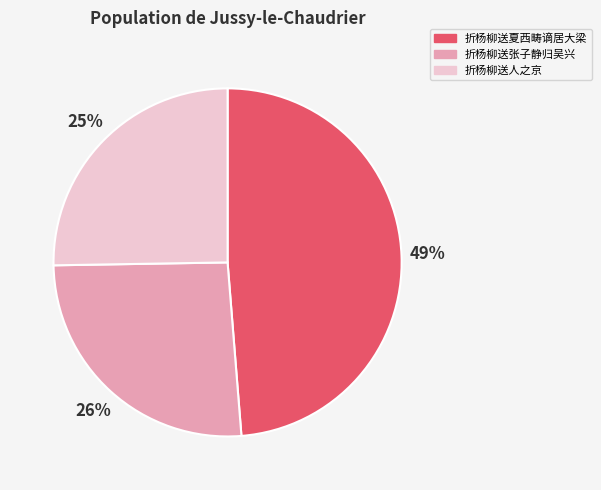

The 折杨柳送人之京 slice represents 10% of the pie. True or false?

False